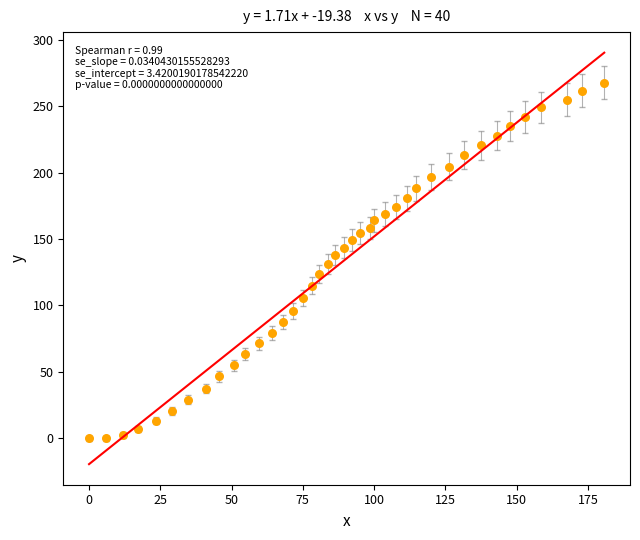

What is the range of X values (max minus min)?

180.7